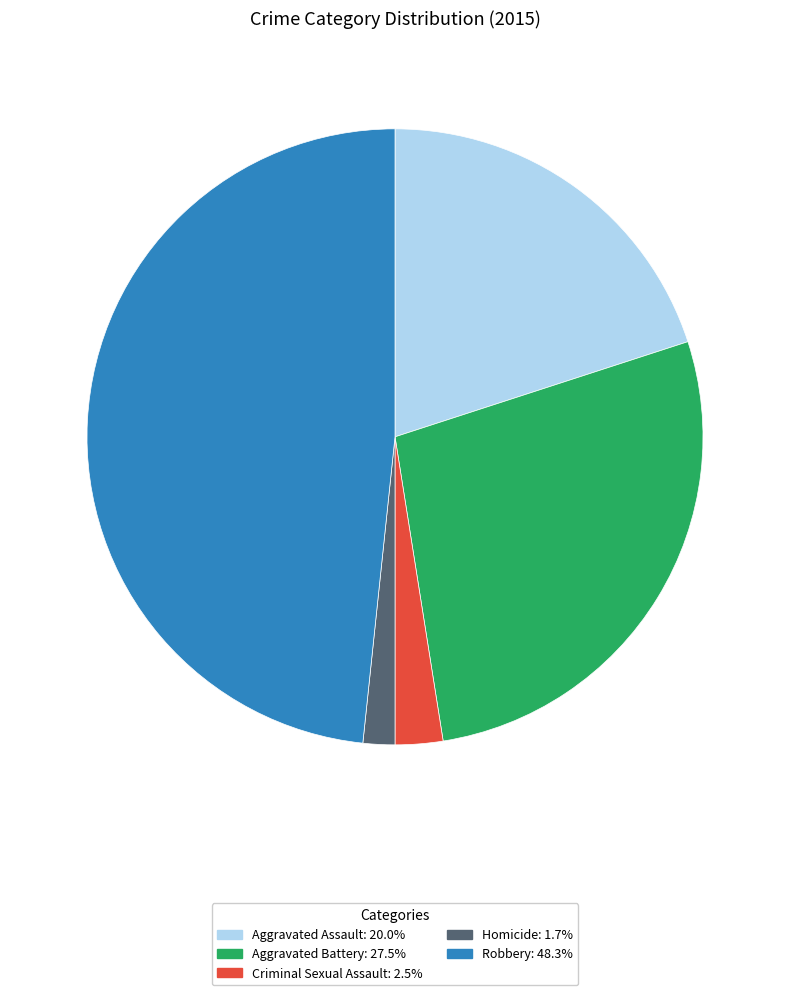

Count the number of slices in the pie.

5